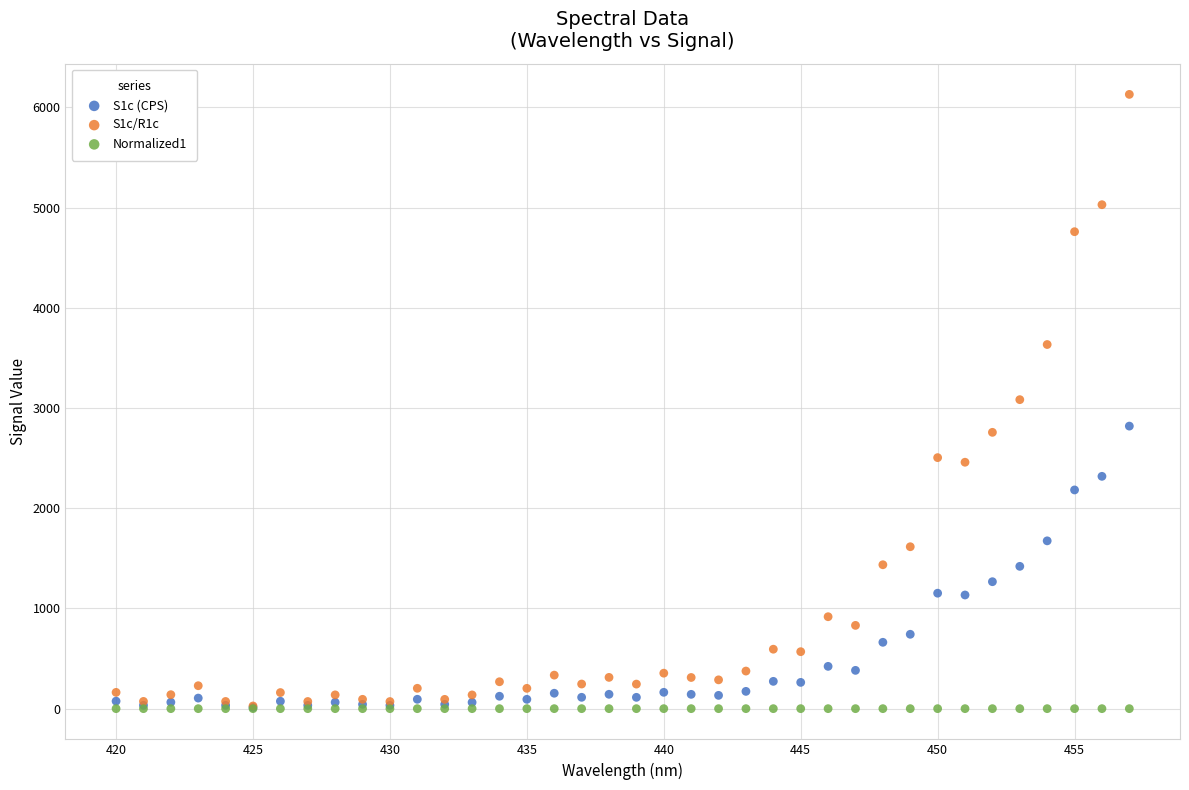

What are all the series names shown in the legend?

S1c (CPS), S1c/R1c, Normalized1